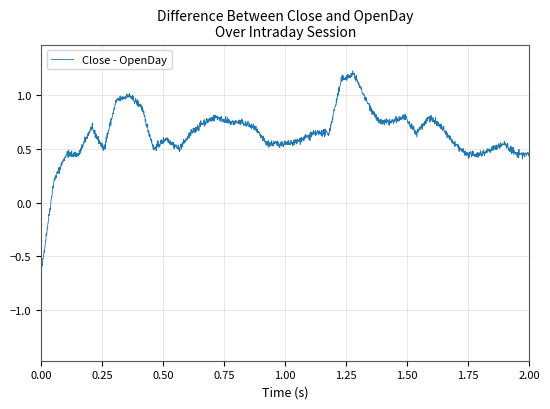

Does the chart display data point markers on the line(s)?

No